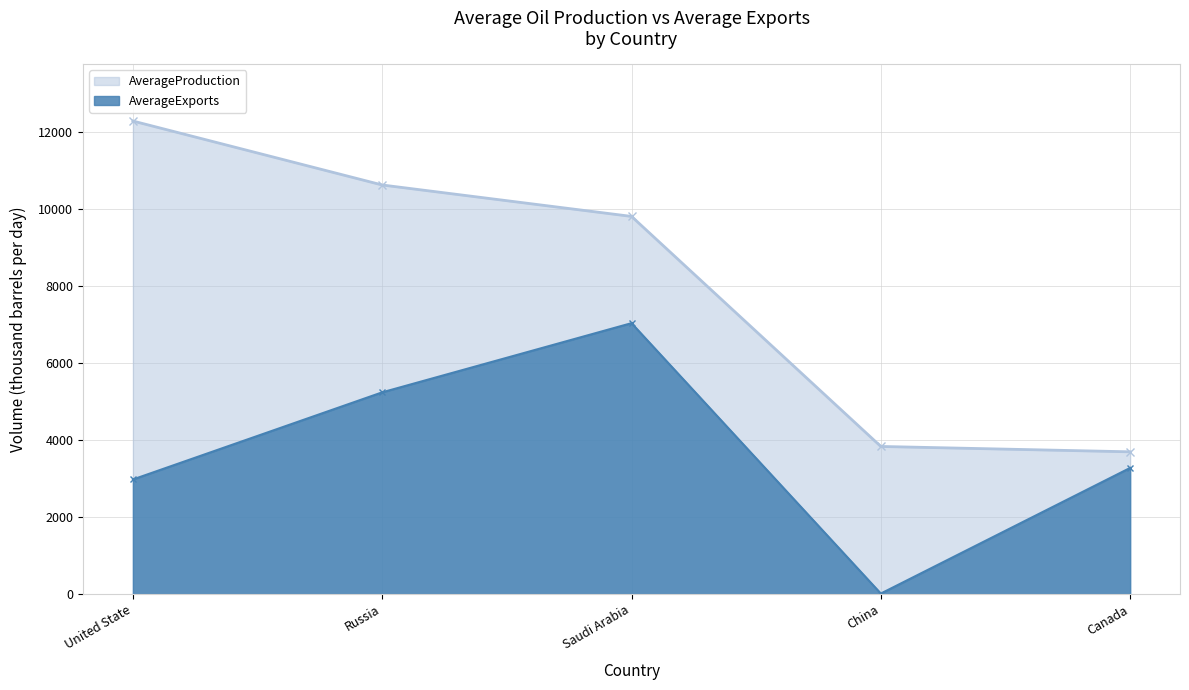

Reading left to right, list all the values displayed in this chart.

AverageProduction: United State=12286.2	Russia=10625.1	Saudi Arabia=9809.1	China=3835.6	Canada=3696.4
AverageExports: United State=2978.2	Russia=5241.1	Saudi Arabia=7037.1	China=15.9	Canada=3278.0